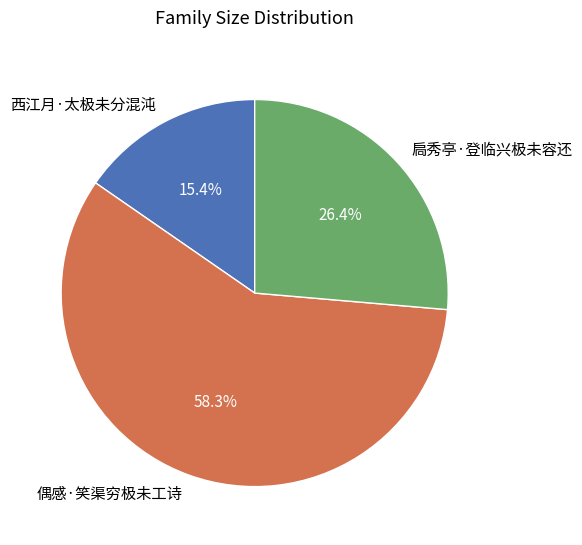

To the nearest percent, what is the average slice percentage?

33%